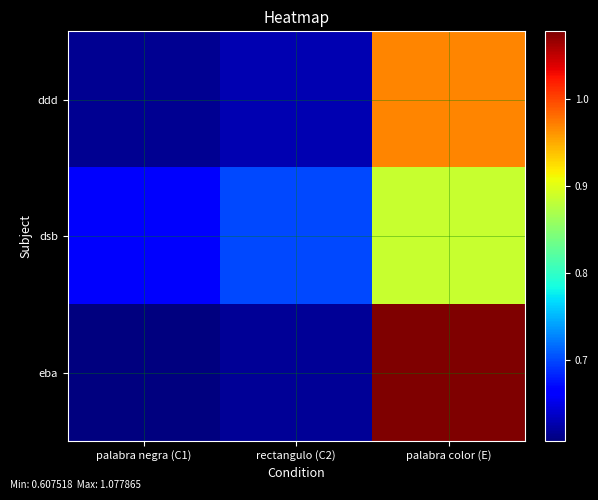

At which category does the chart reach its minimum across all series?

palabra negra (C1)